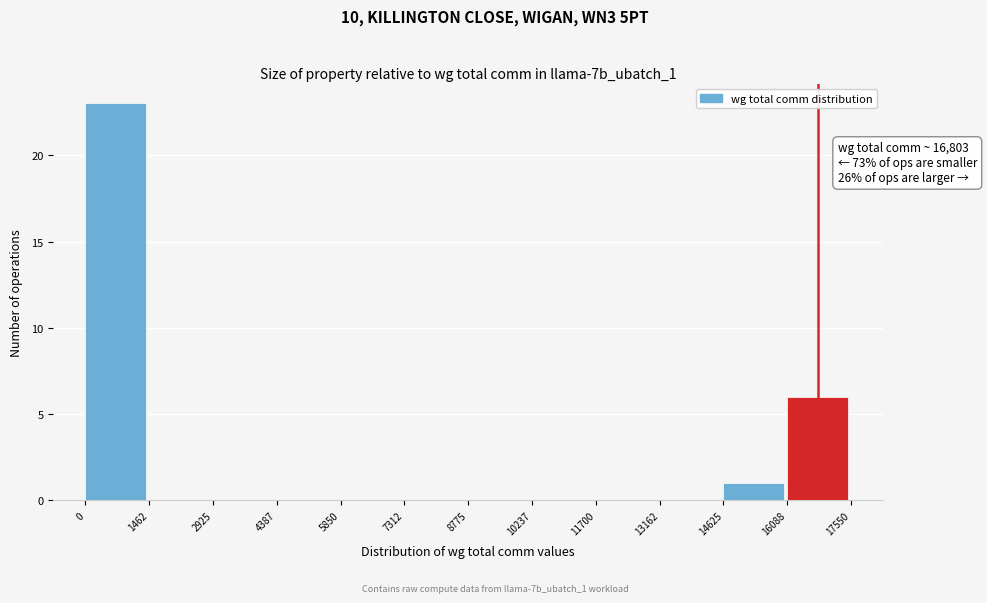

Over which range of the x-axis is the bar tallest?

0 to 1462